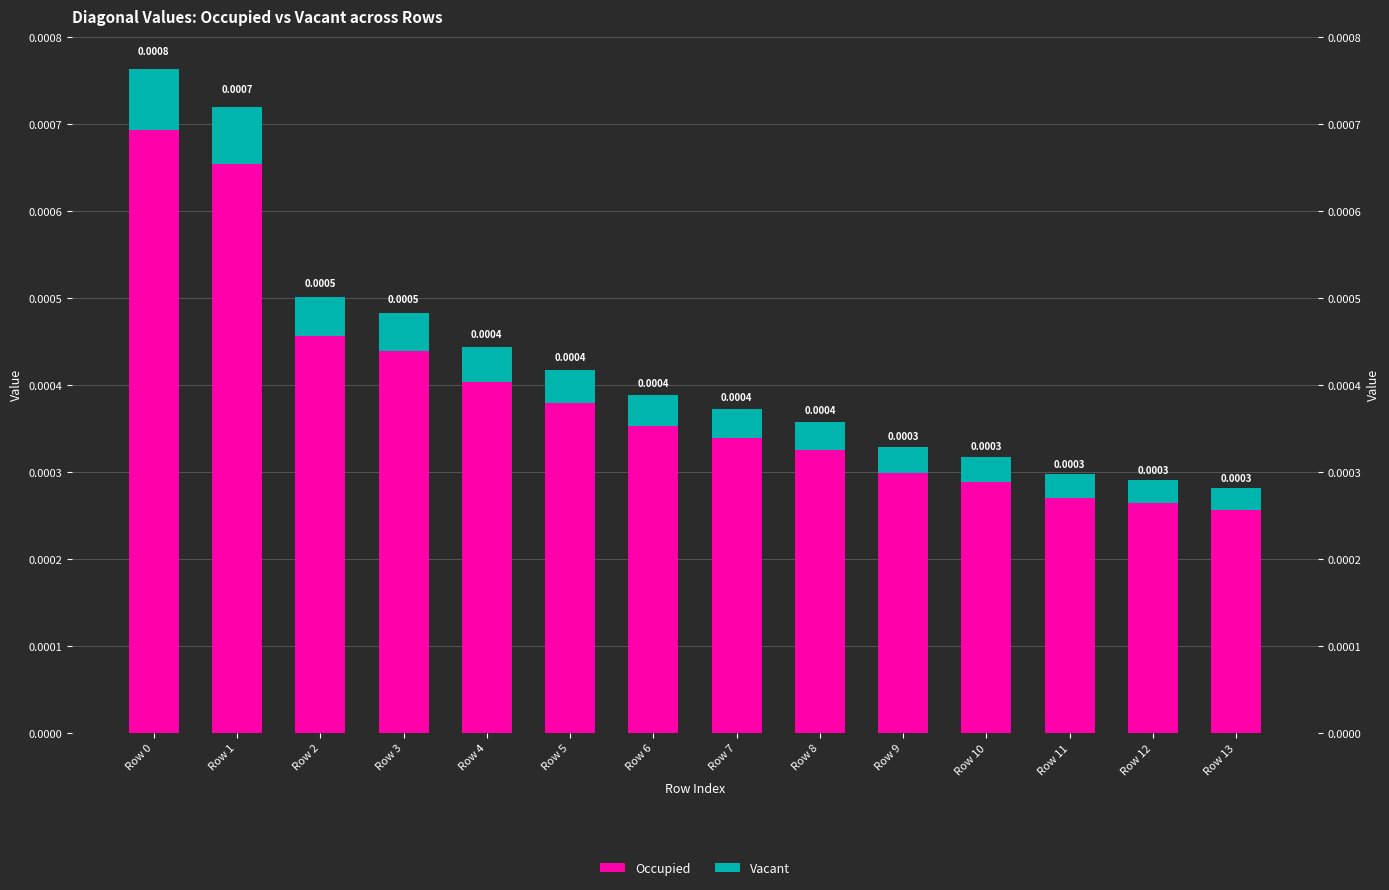

At which label is Occupied closest to 0?

Row 13